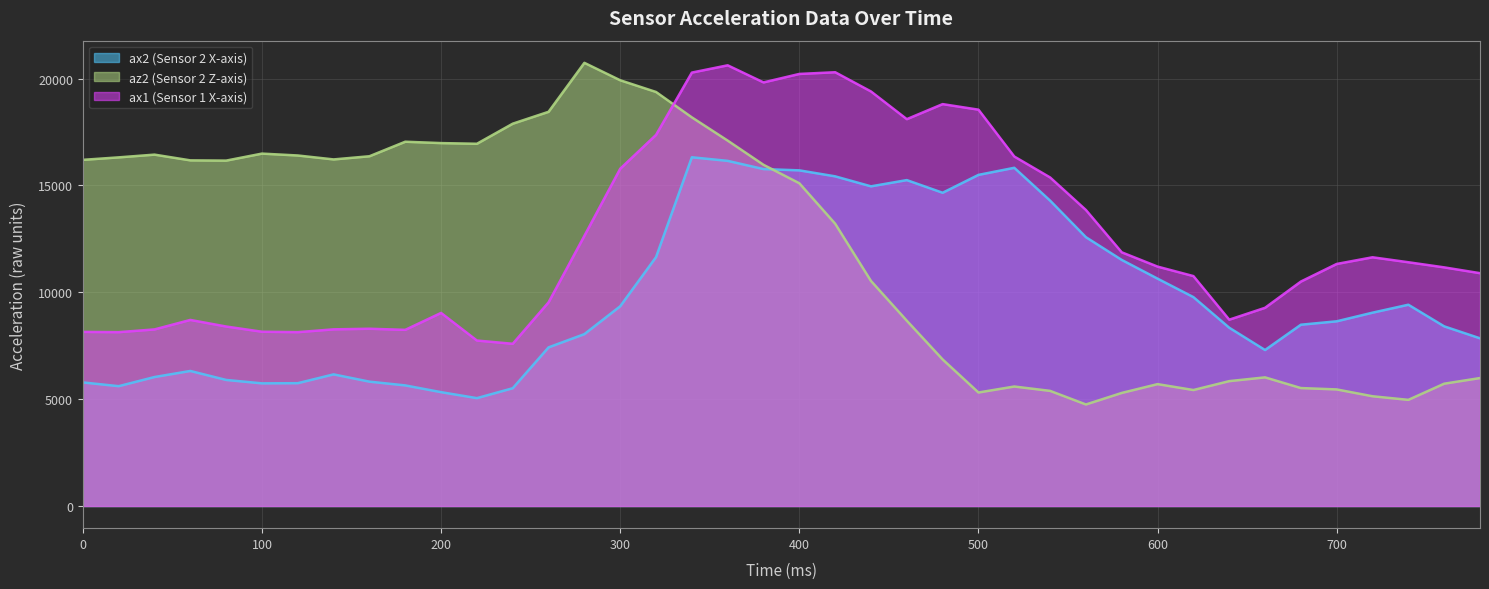

Which series has the largest total across all categories?

ax1 (Sensor 1 X-axis)